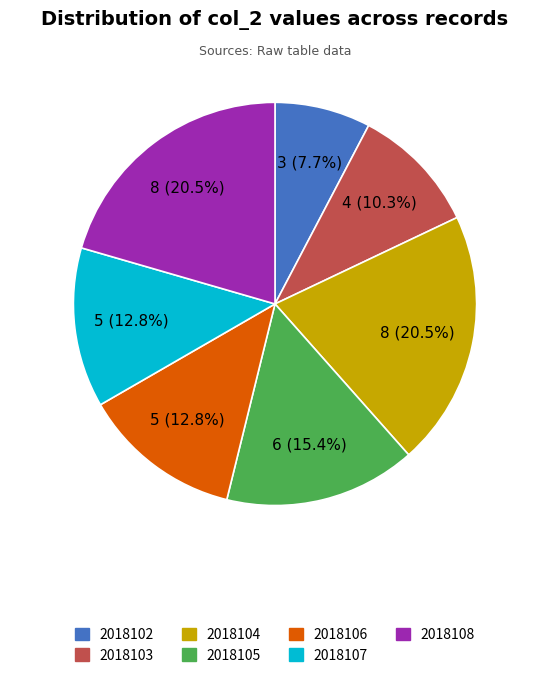

Is it true that 2018108 is 27% of the pie?

False